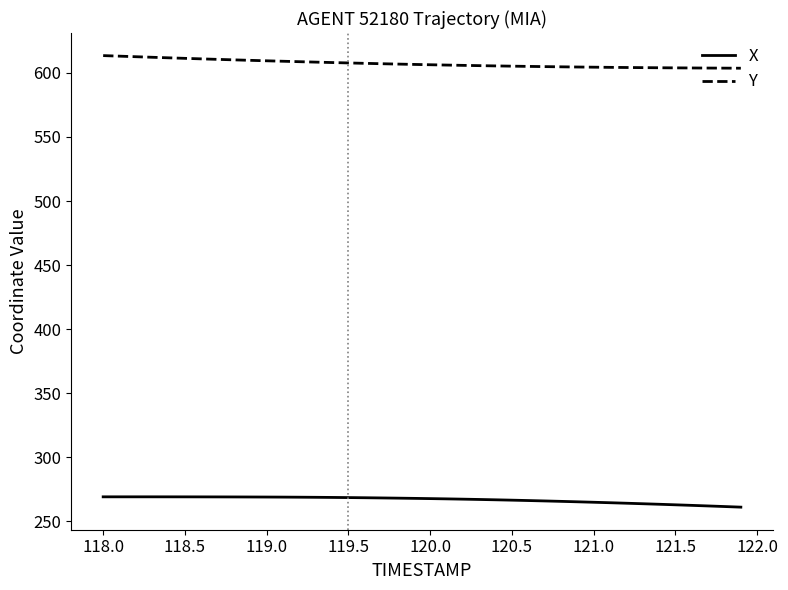

What is the difference between the maximum and minimum values in the Y series?

9.8